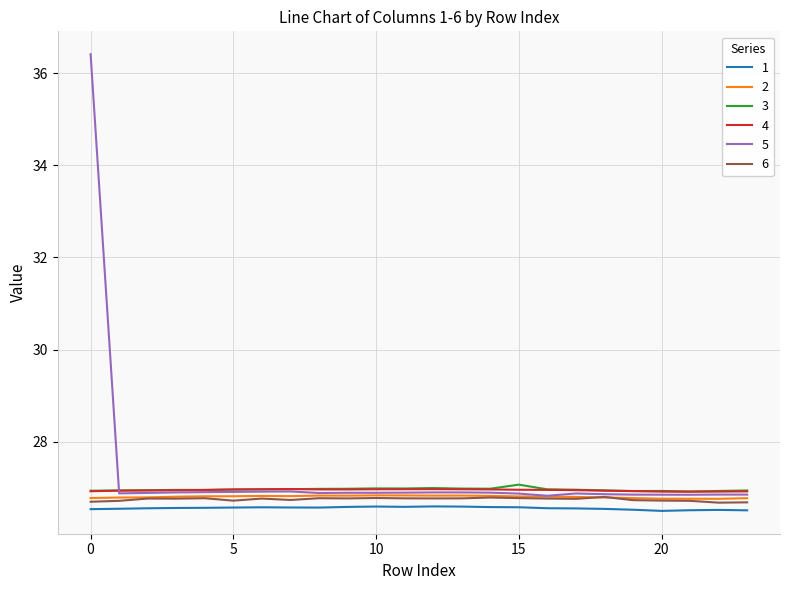

What are all the series names shown in the legend?

1, 2, 3, 4, 5, 6